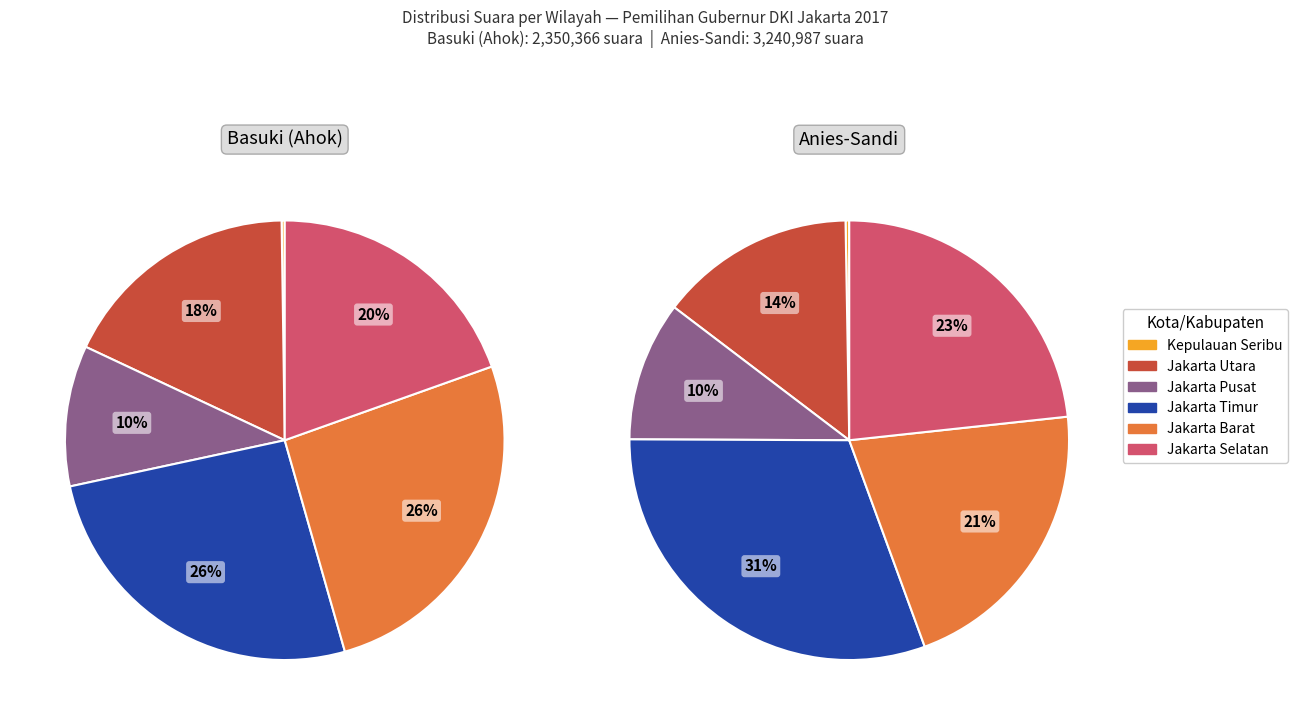

How many segments does this pie chart have?

6